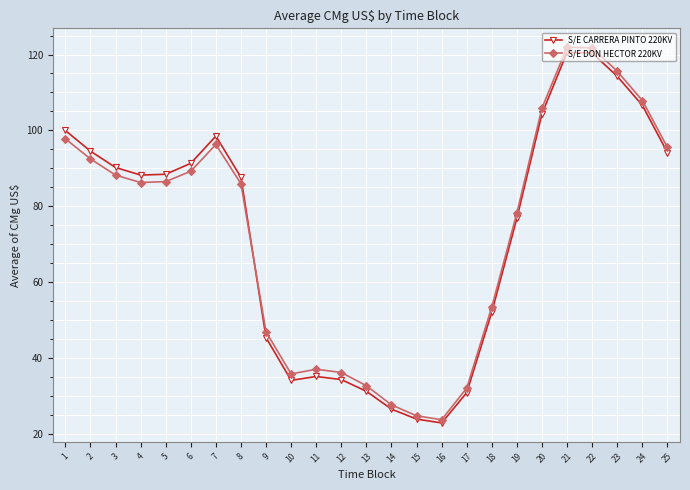

Does the chart display data point markers on the line(s)?

Yes